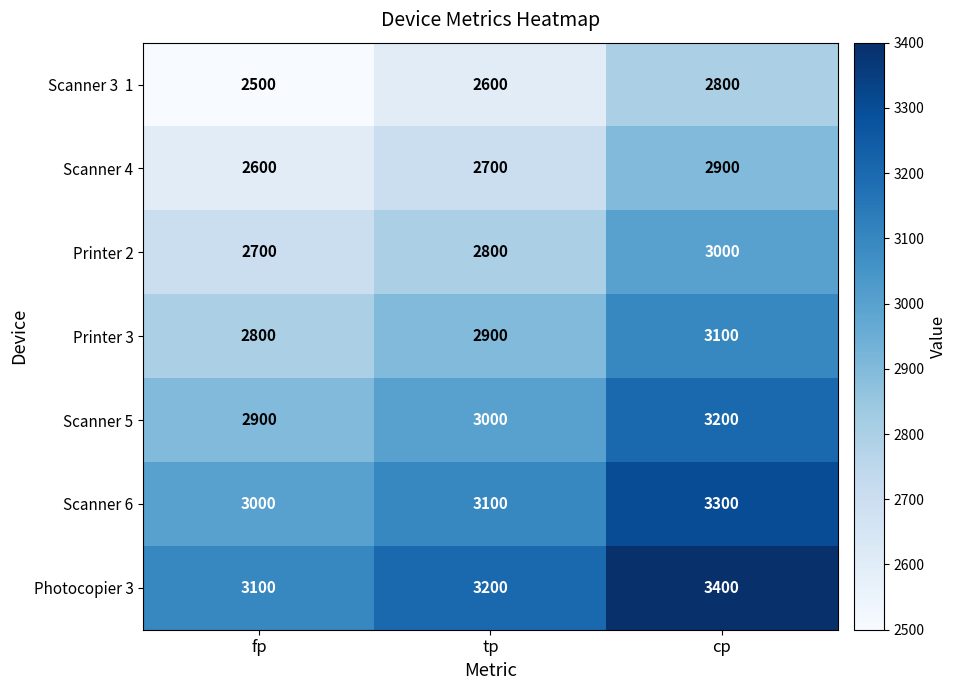

What is the difference between the Printer 3 values at cp and tp?

200